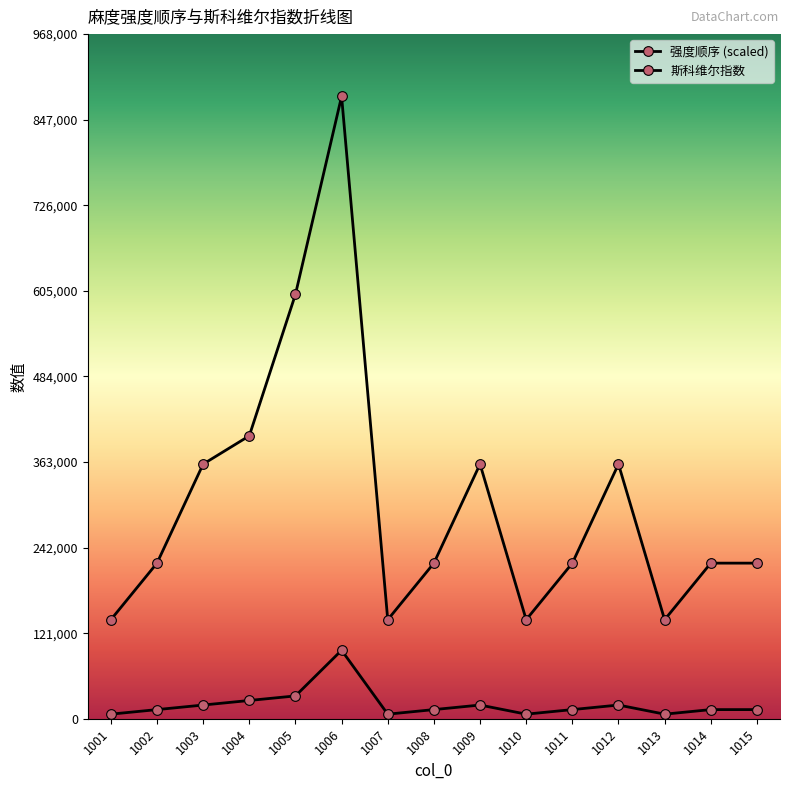

Where is the first local maximum for 斯科维尔指数?

1006